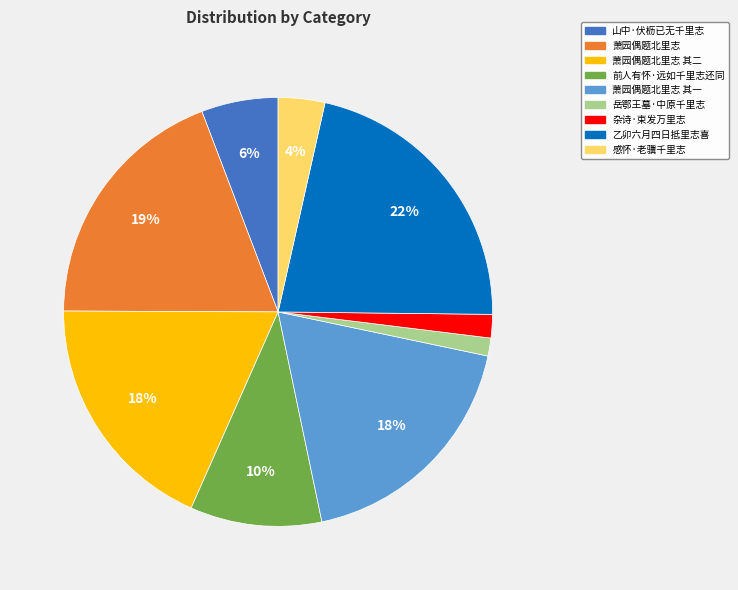

Is there a majority slice in this chart?

No